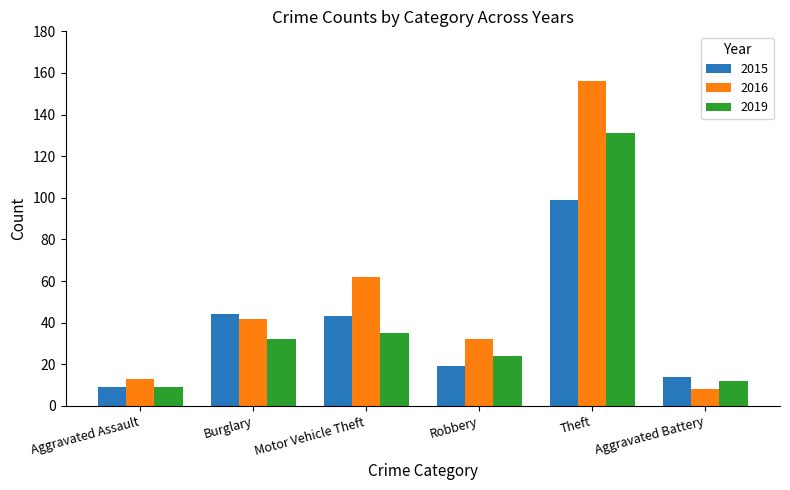

Rank the categories by 2016 value from highest to lowest.

Theft, Motor Vehicle Theft, Burglary, Robbery, Aggravated Assault, Aggravated Battery